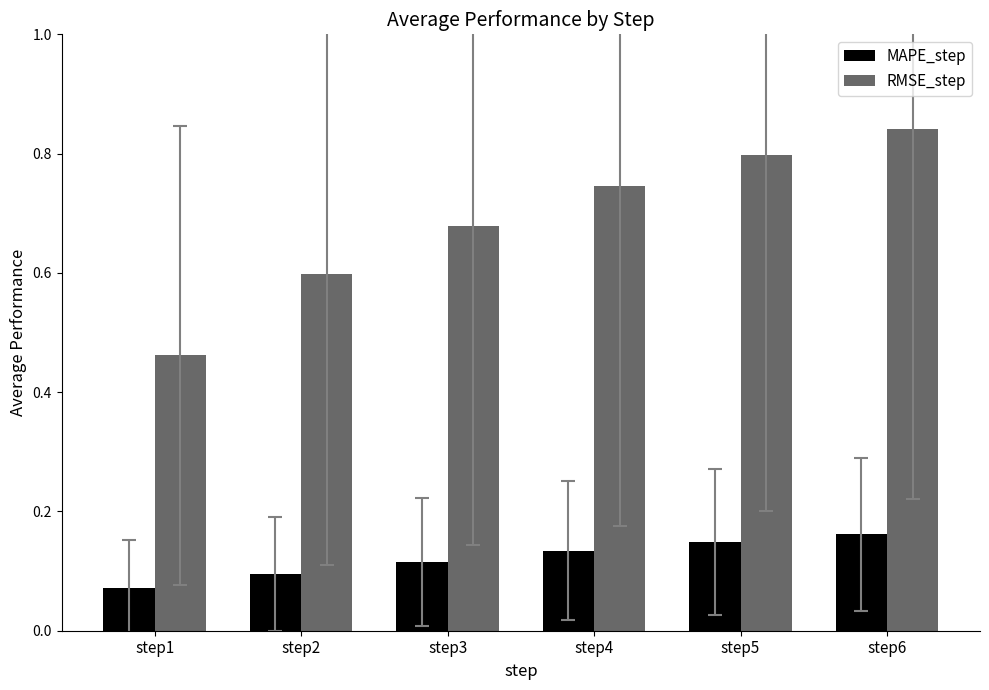

True or false: RMSE_step has a value of 0.9 at step2.

False